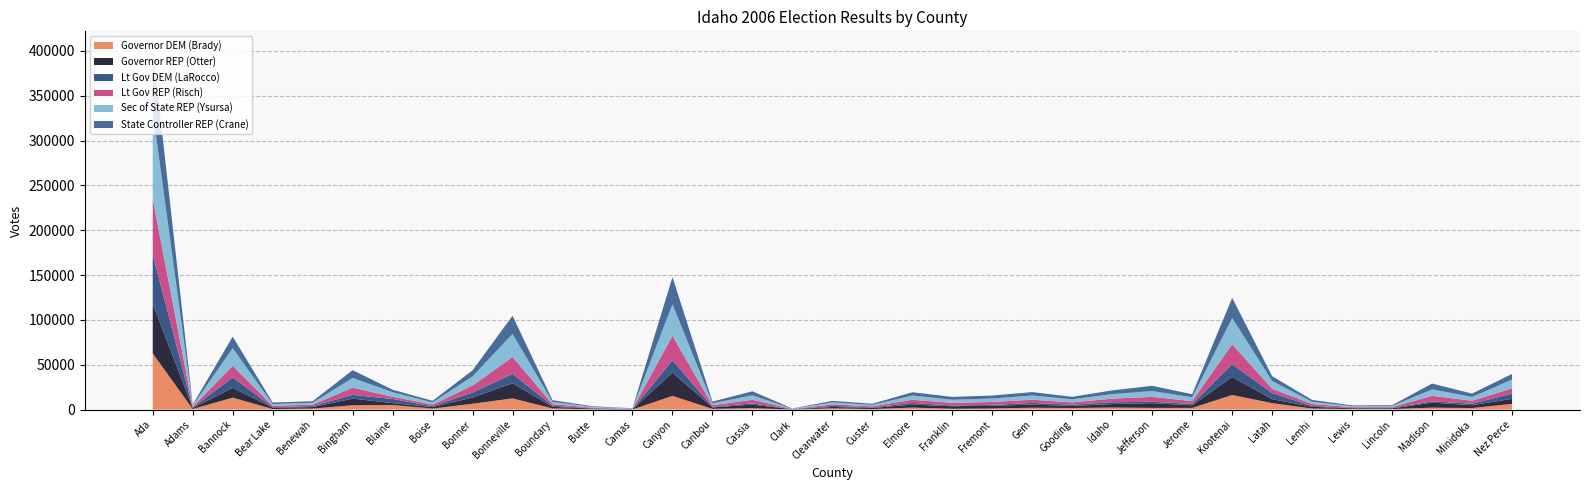

Reading left to right, what are all the values shown in this chart?

Governor DEM (Brady): 62632	635	13287	621	1125	4801	5123	1132	6505	12447	1279	402	153	15237	765	1576	92	1346	602	2177	899	1221	2041	1740	2251	1880	1849	16246	7155	1162	578	599	2118	1688	6355
Governor REP (Otter): 55272	994	10912	1505	1631	7387	2061	1626	6933	16900	1781	652	272	25897	1637	3912	229	1562	1228	3282	2859	3007	3450	2267	3892	5220	2876	20154	4461	1928	773	769	5554	3217	5583
Lt Gov DEM (LaRocco): 54601	620	11675	608	1119	4189	4657	967	5537	10421	1187	370	164	13755	610	1470	87	1189	636	1956	717	1002	1902	1478	1978	1625	1584	14160	6690	986	504	544	1451	1653	5843
Lt Gov REP (Risch): 62490	1017	12865	1497	1617	8028	2459	1806	7818	18841	1852	698	259	27391	1788	3963	224	1687	1178	3511	3010	3237	3601	2499	4098	5429	3134	22270	4935	2070	846	817	6200	3220	5973
Sec of State REP (Ysursa): 97406	1286	19699	1929	2119	10850	5064	2354	10291	25708	2391	893	365	35240	2210	4933	297	2281	1542	4737	3466	3852	4674	3525	4987	6522	4232	29335	8638	2523	1087	1198	7205	4334	9665
State Controller REP (Crane): 69327	1072	12872	1676	1693	8700	2774	1839	6657	20304	1925	683	274	30165	1851	4519	251	1630	1259	3663	3166	3324	3799	2669	4192	5778	3395	22419	5318	2053	840	918	6486	3683	6300